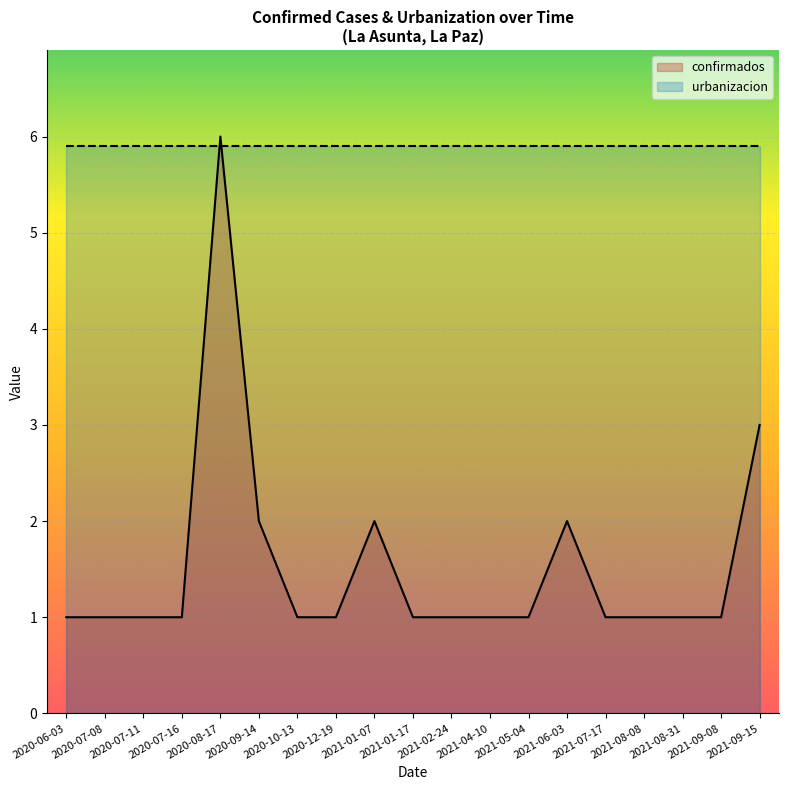

The value at 2020-08-17 is 6. True or false?

True